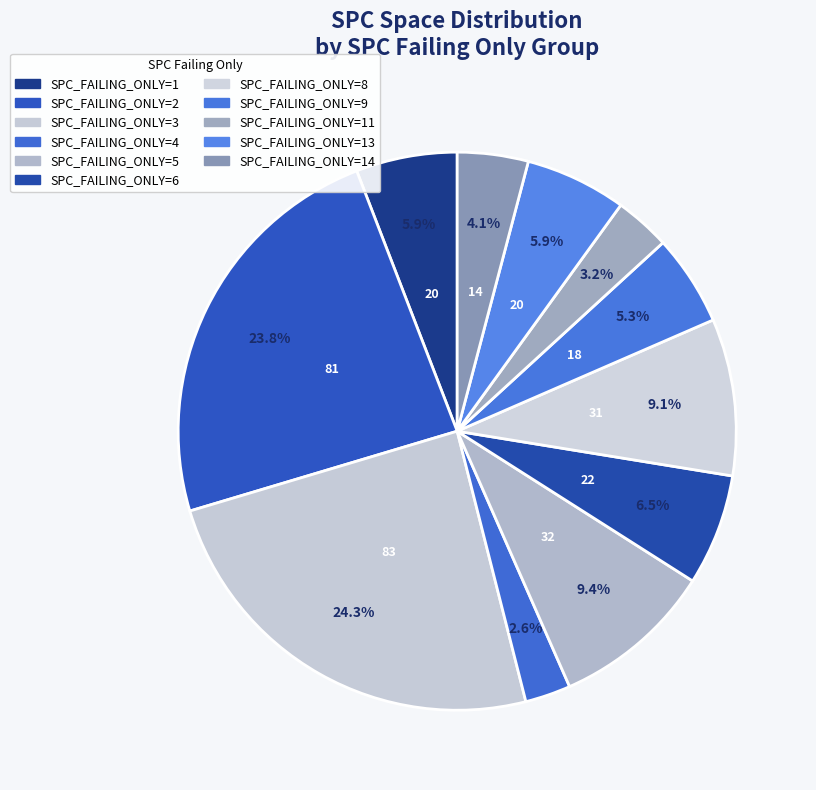

Count the number of slices in the pie.

11